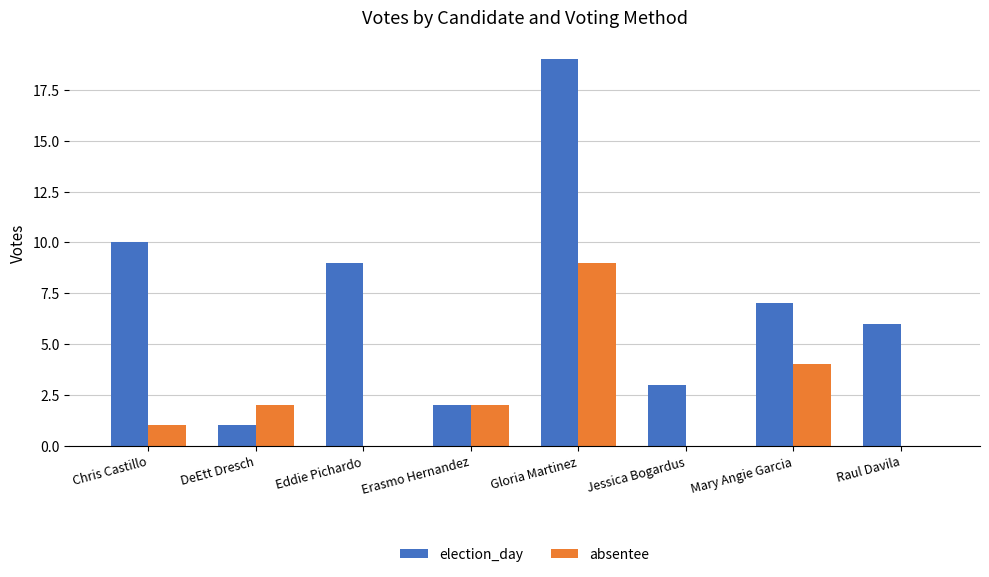

What are all the series names shown in the legend?

election_day, absentee